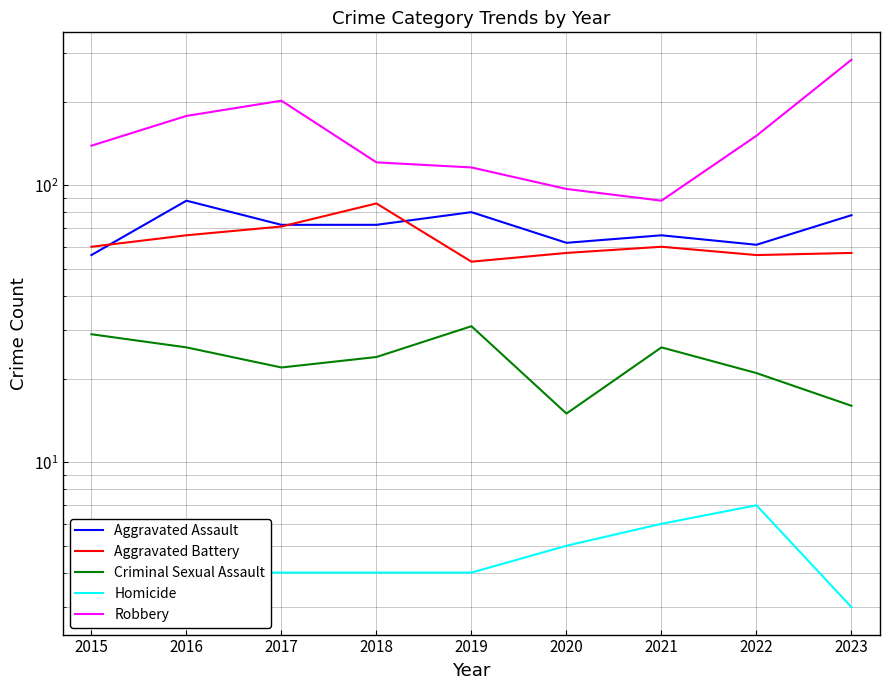

Is this an area chart (filled region under the line)?

No